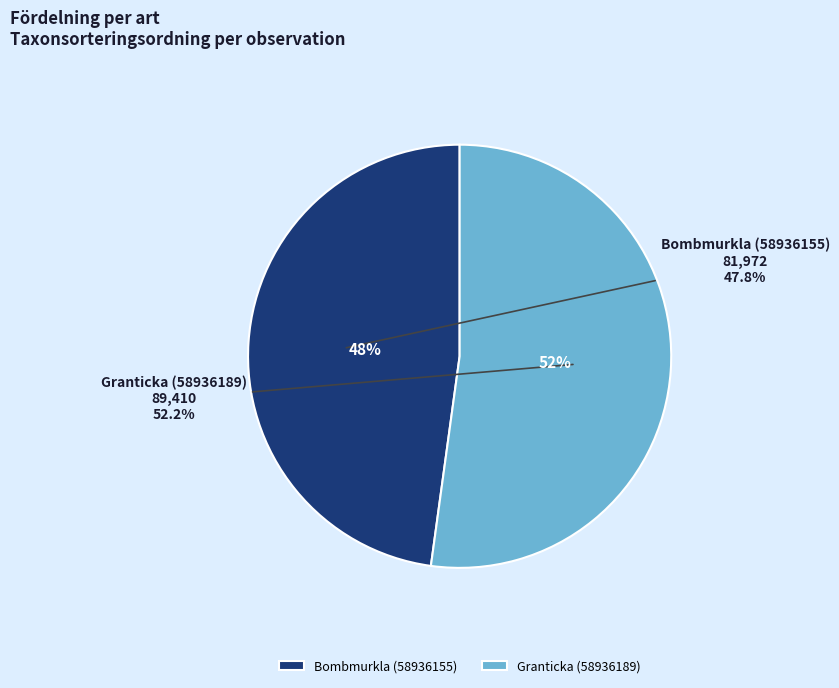

To the nearest percent, what is the average slice percentage?

50%